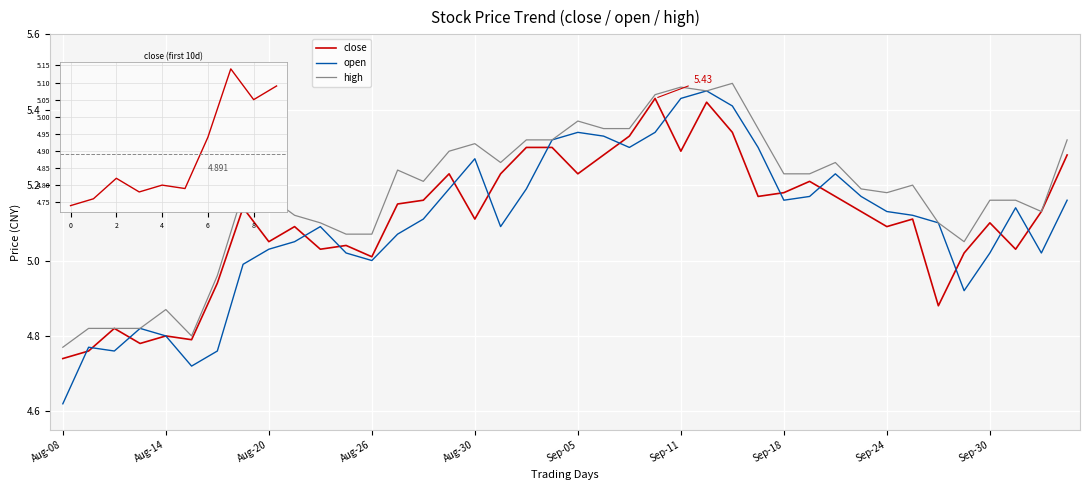

How many interior local valleys does the open series have?

8